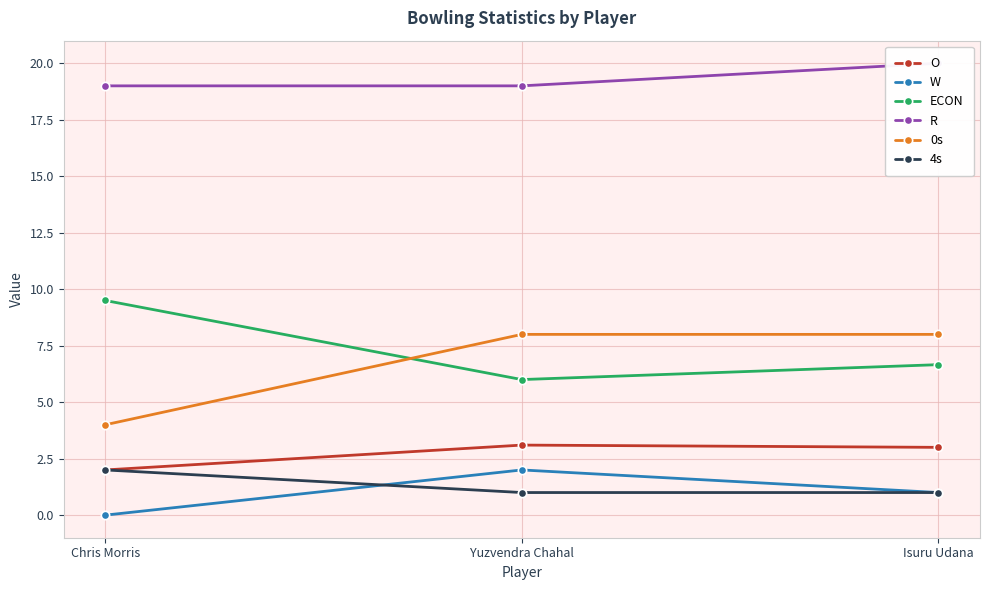

The value of R at Isuru Udana is 29.8. True or false?

False